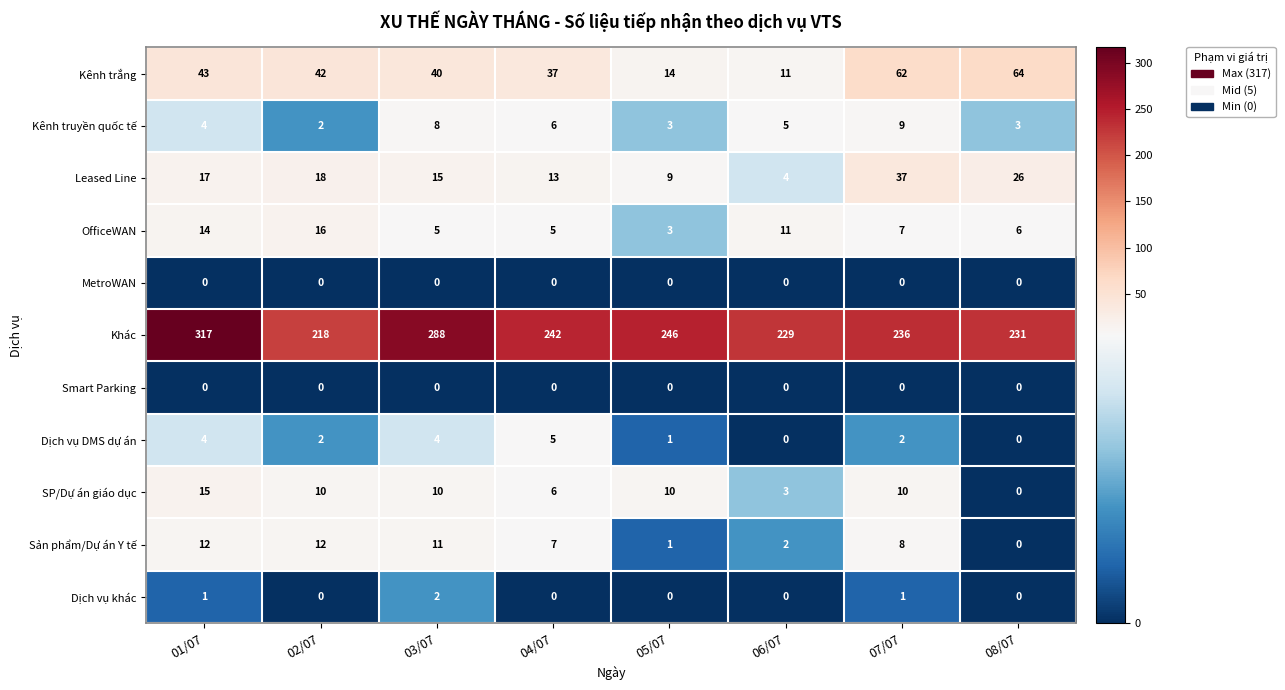

Which label corresponds to the largest value in the chart?

01/07